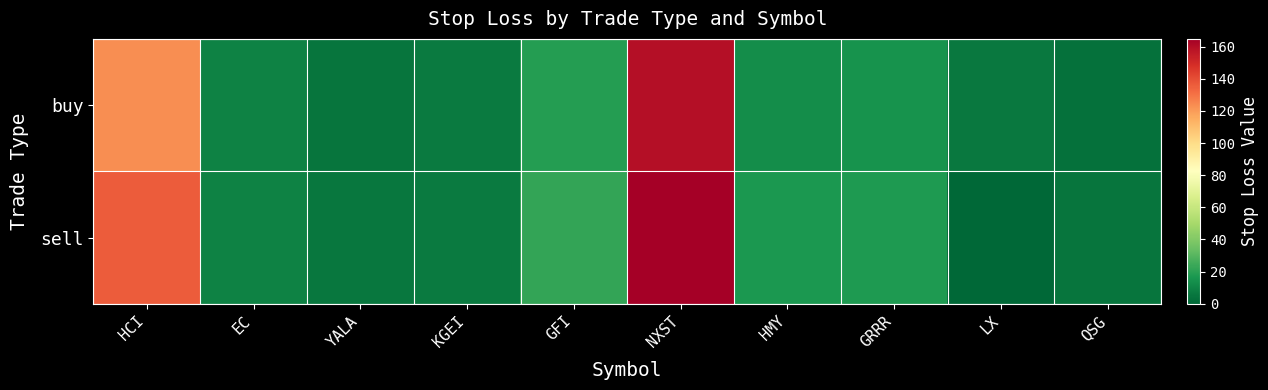

Reading right to left, what are all the values shown in this chart?

buy: QSG=3.8	LX=6.4	GRRR=15.3	HMY=13.1	NXST=159.7	GFI=19.2	KGEI=6.7	YALA=4.7	EC=9.3	HCI=123.3
sell: QSG=4.9	LX=0.0	GRRR=18.0	HMY=16.8	NXST=164.8	GFI=22.4	KGEI=6.8	YALA=5.2	EC=9.6	HCI=136.5